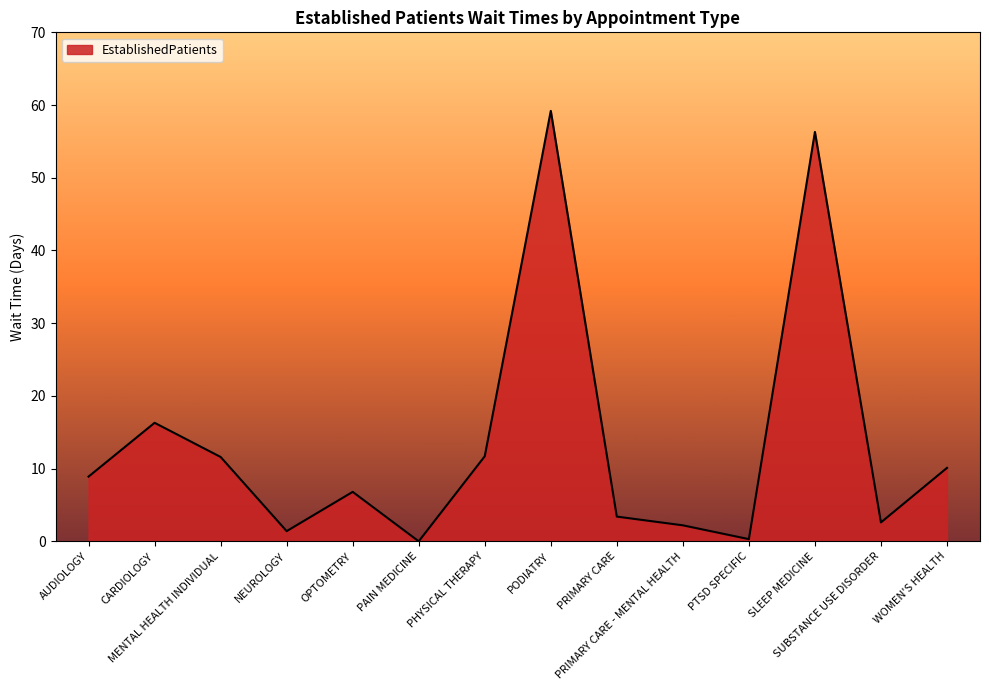

What is the sum of the values at SUBSTANCE USE DISORDER and PRIMARY CARE?

6.0